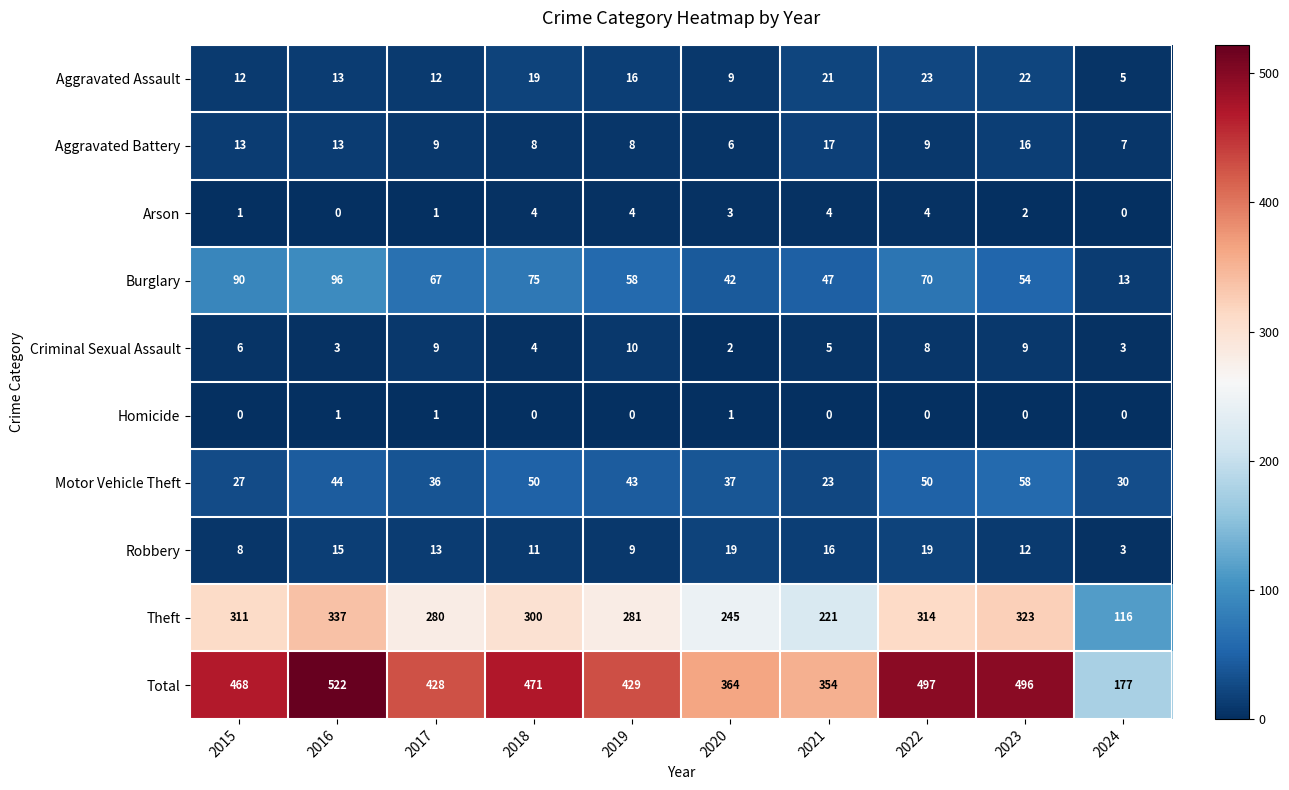

How many distinct data groups are displayed?

10